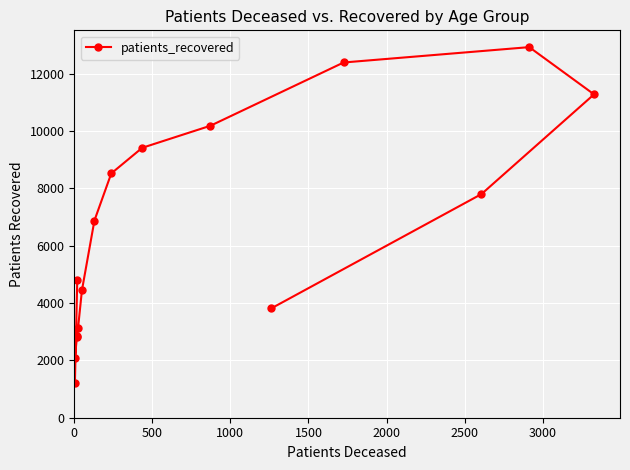

What is the value of the 4th point from the left?

2857